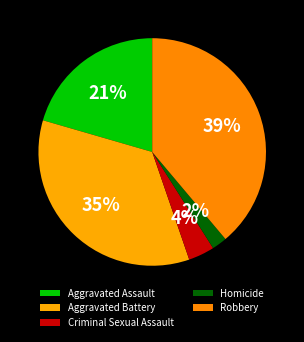

The Criminal Sexual Assault slice represents 4% of the pie. True or false?

True